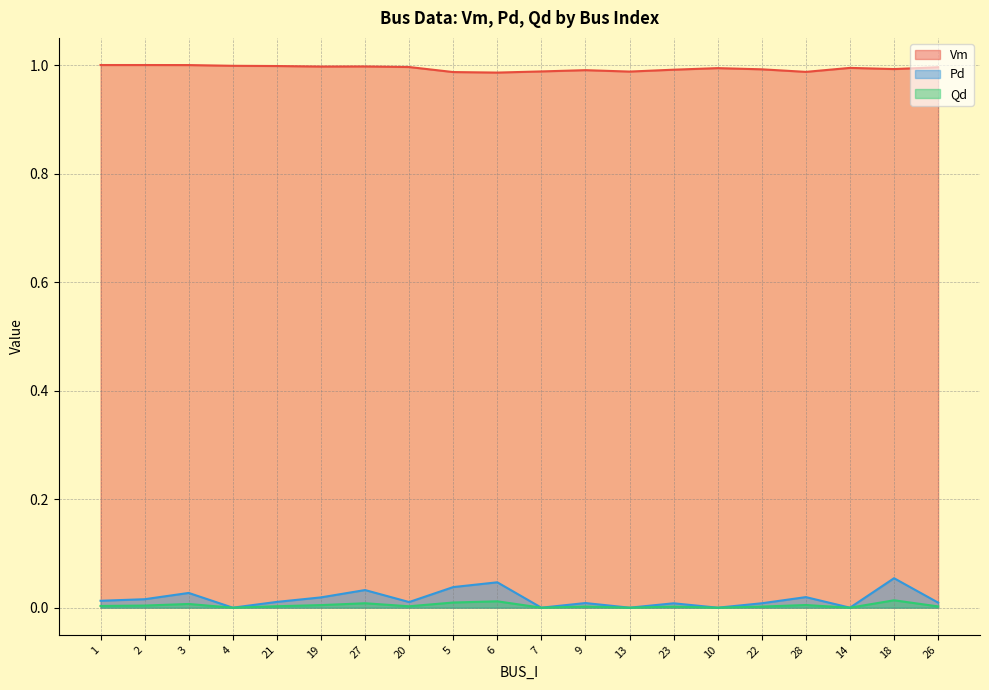

What is the minimum value for Vm?

1.0